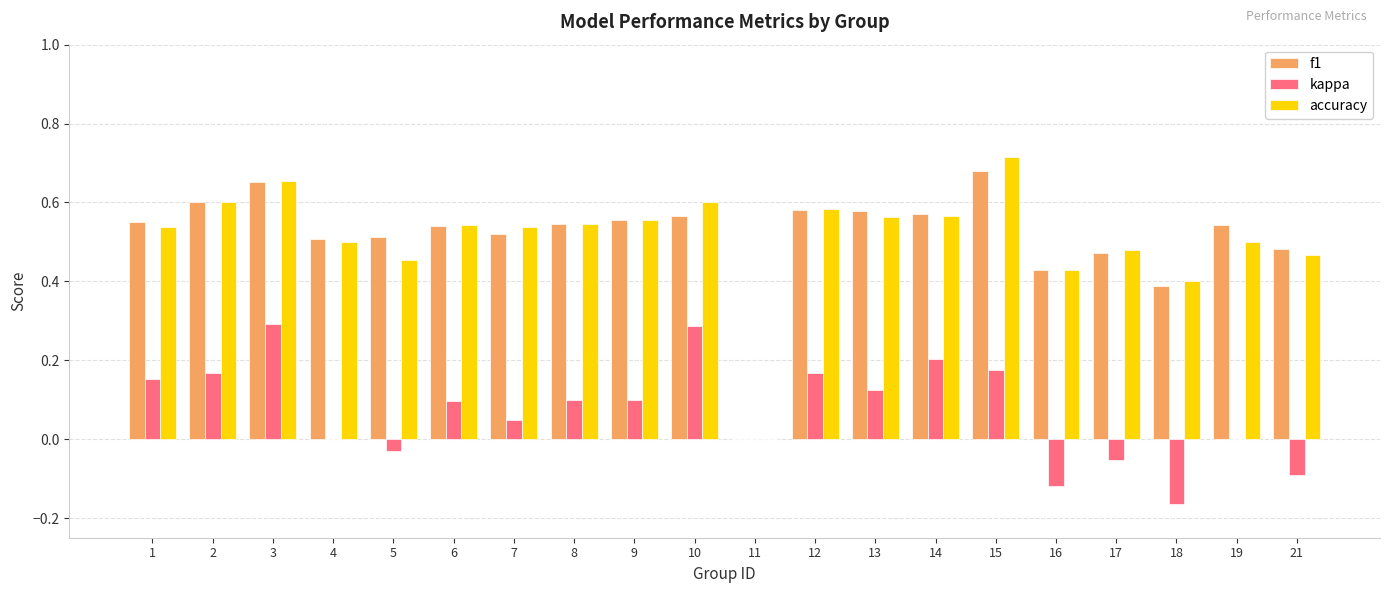

Are the bars grouped side by side (vs. stacked)?

Yes